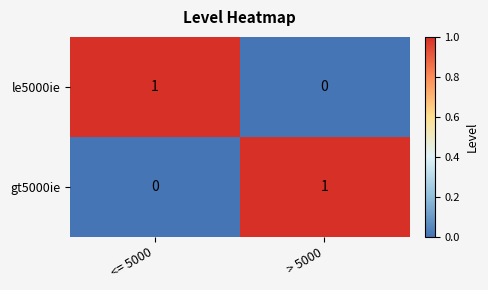

How many data points does each series have?

2